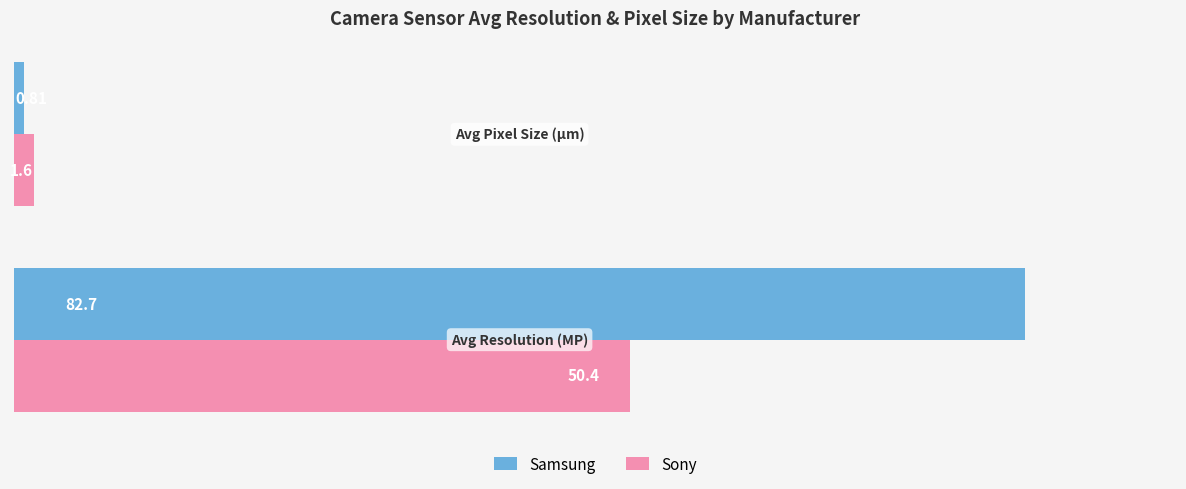

What is the difference between the maximum and minimum values in the Samsung series?

81.9